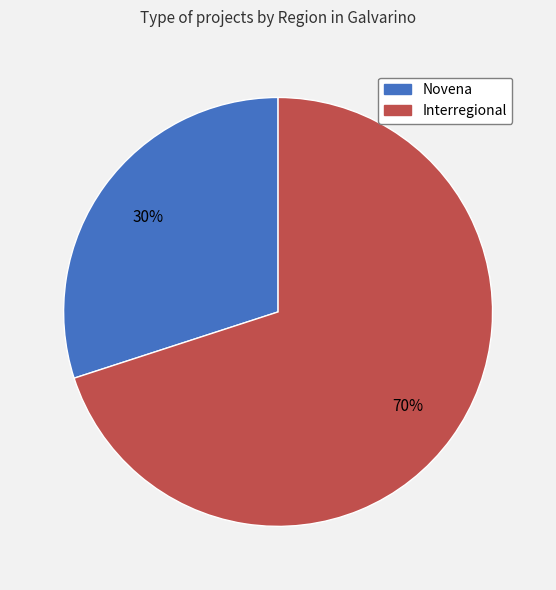

The Novena slice represents 30% of the pie. True or false?

True